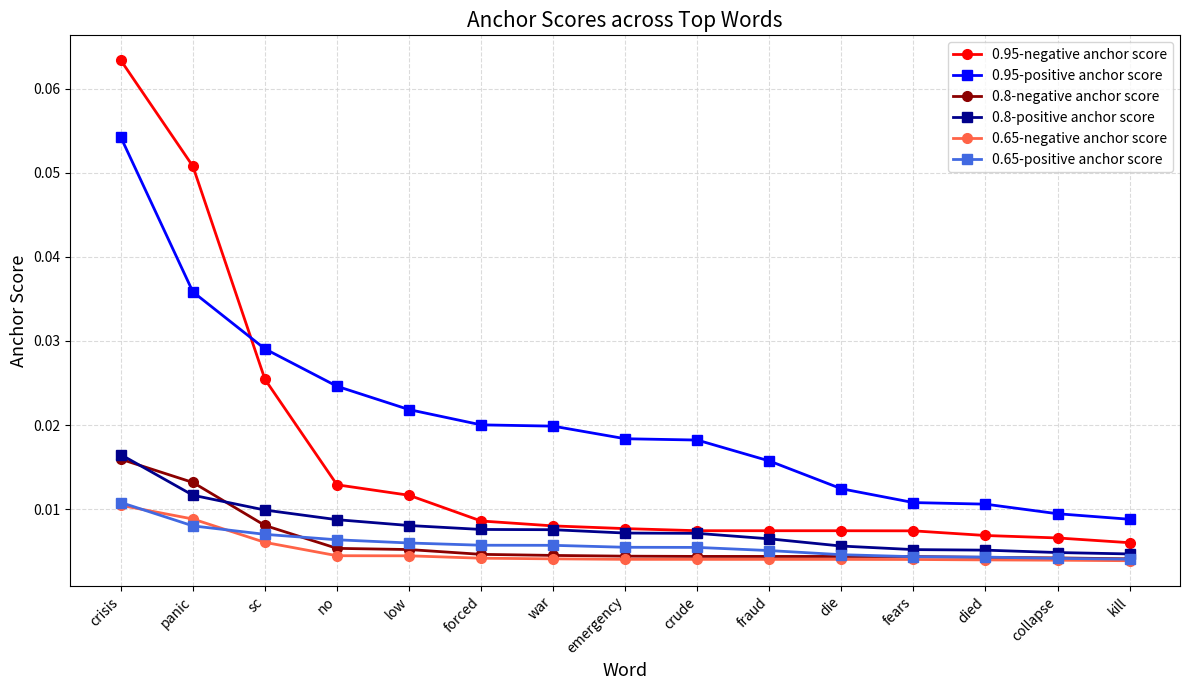

Which category has the highest value in the 0.65-negative anchor score series?

crisis